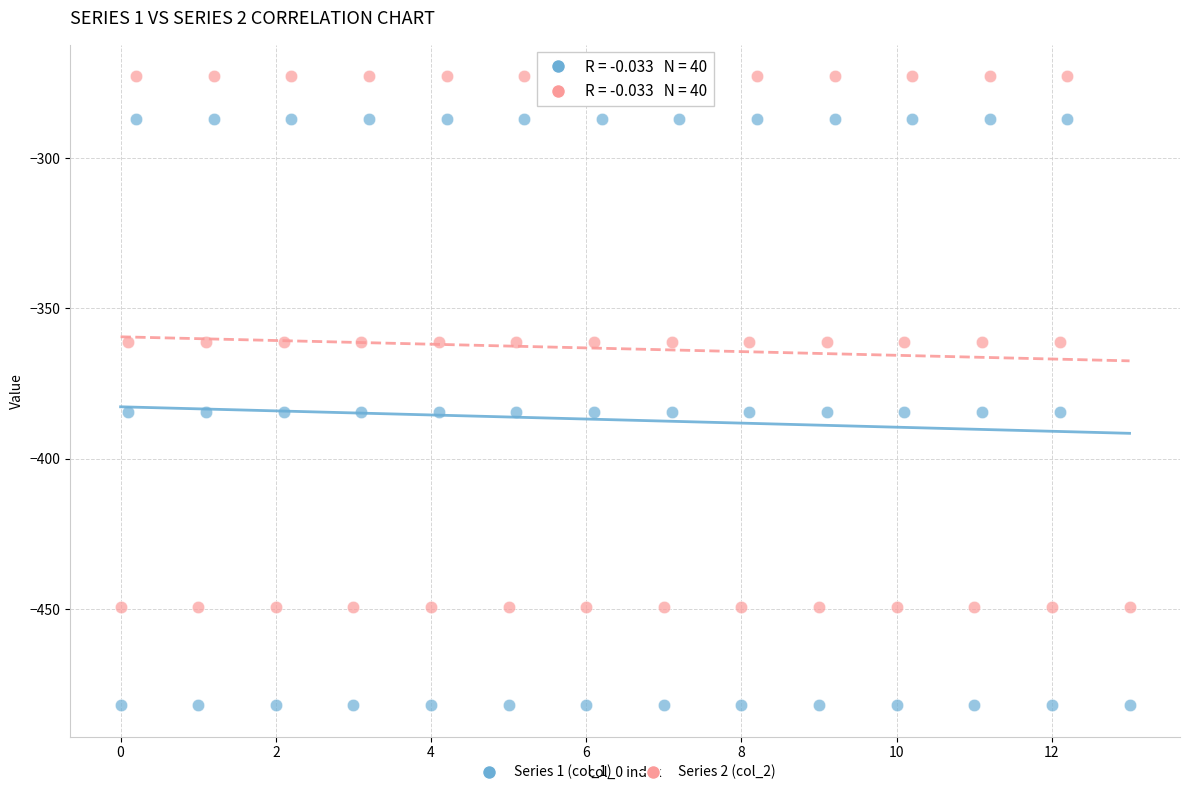

Across all data points, what is the range of Y values (max minus min)?

209.3